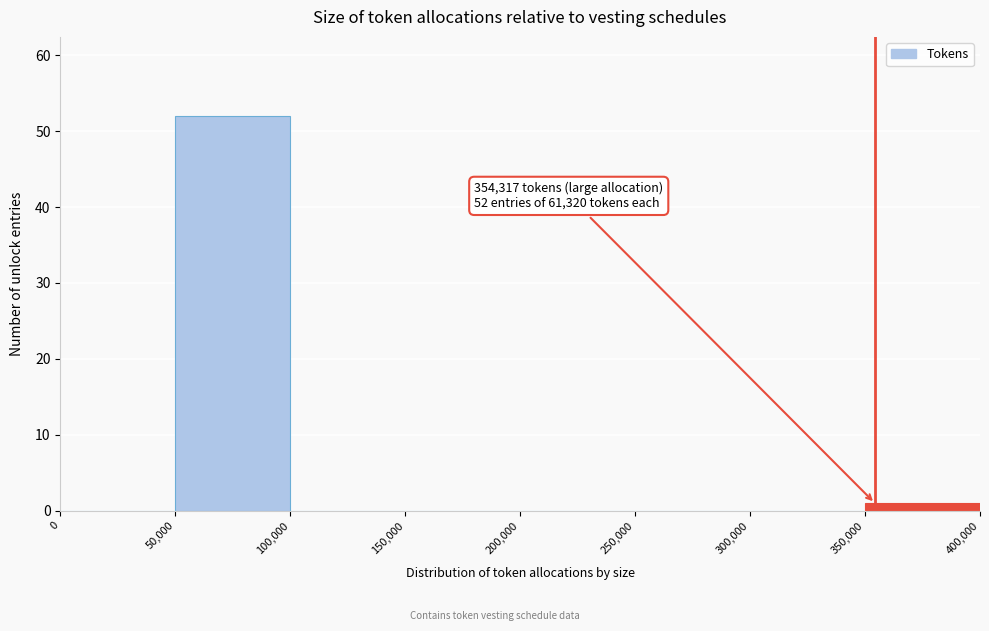

Which range on the x-axis has the tallest bar?

50,000 to 100,000